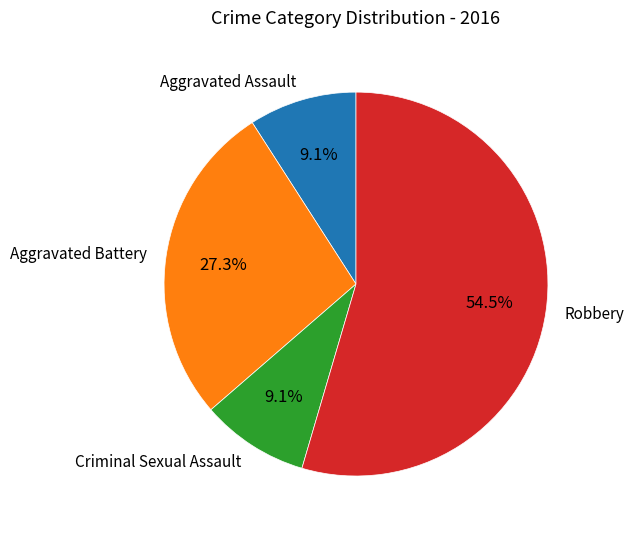

To the nearest percent, what is the difference between the largest and smallest slice percentages?

45%